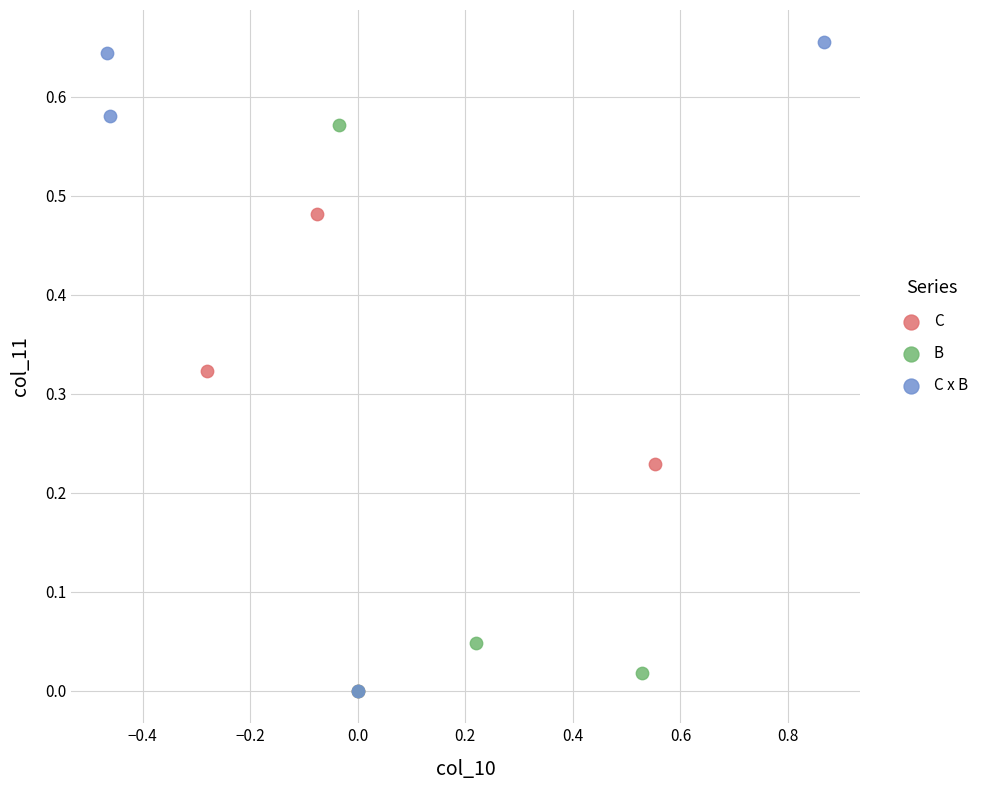

Which series contains the highest Y value?

C x B